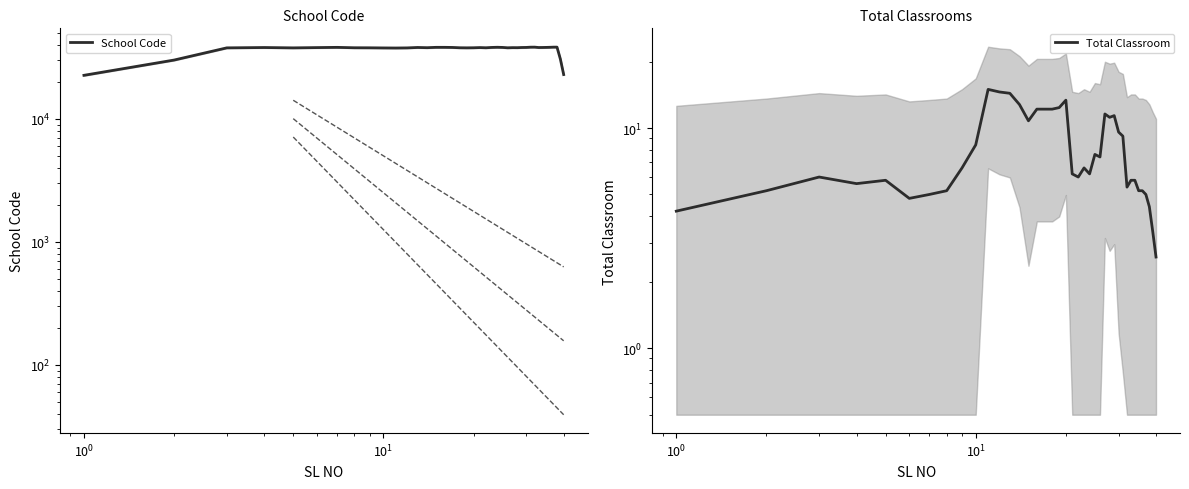

What is the difference between the second highest and second lowest values in the Total Classroom series?

11.2